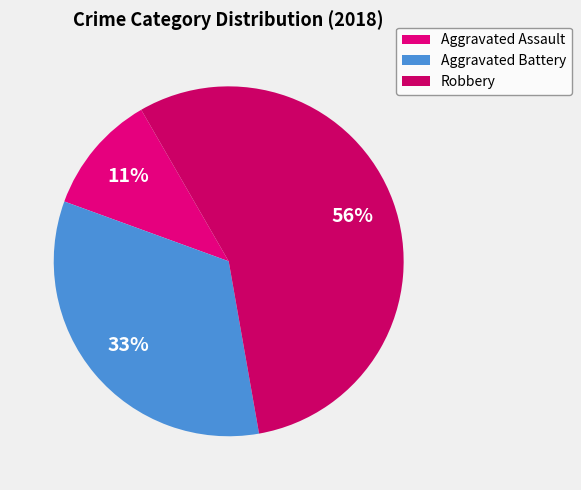

How many slices are in this pie chart?

3